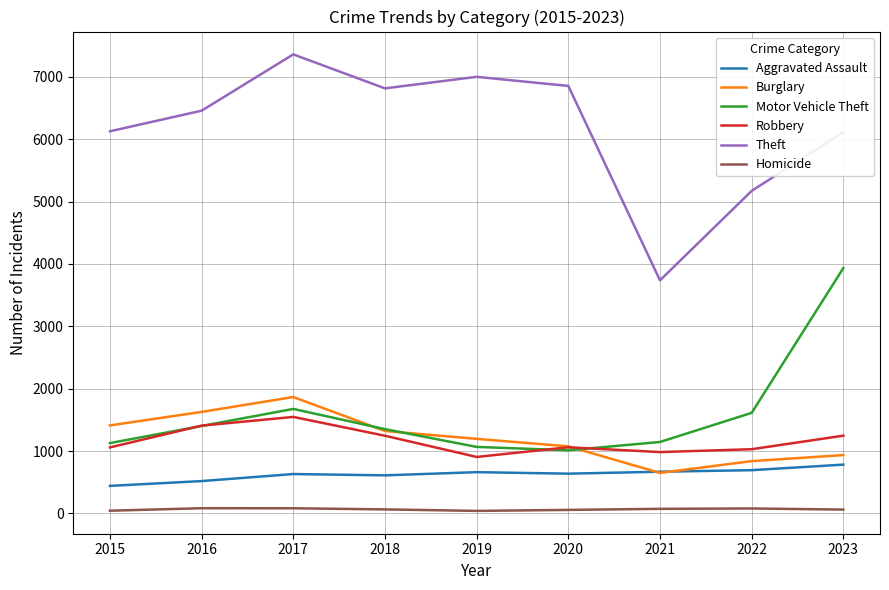

What is the total value across all series at 2017?

13161